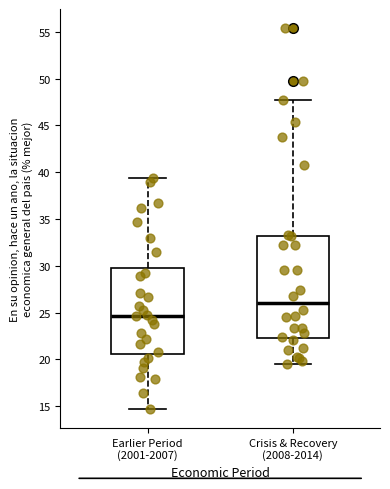

Reading left to right, transcribe this box plot: for each box, give where its median line is, the range the box spans, and where its two whiskers end, as read against the y-axis. The values are not printed on the chart, so give them approximately, as read against the axis.

Earlier Period (2001-2007): median 24.5, box 20.5 to 30.0, whiskers 14.5 to 39.5
Crisis & Recovery (2008-2014): median 26.0, box 22.5 to 33.0, whiskers 19.5 to 47.5